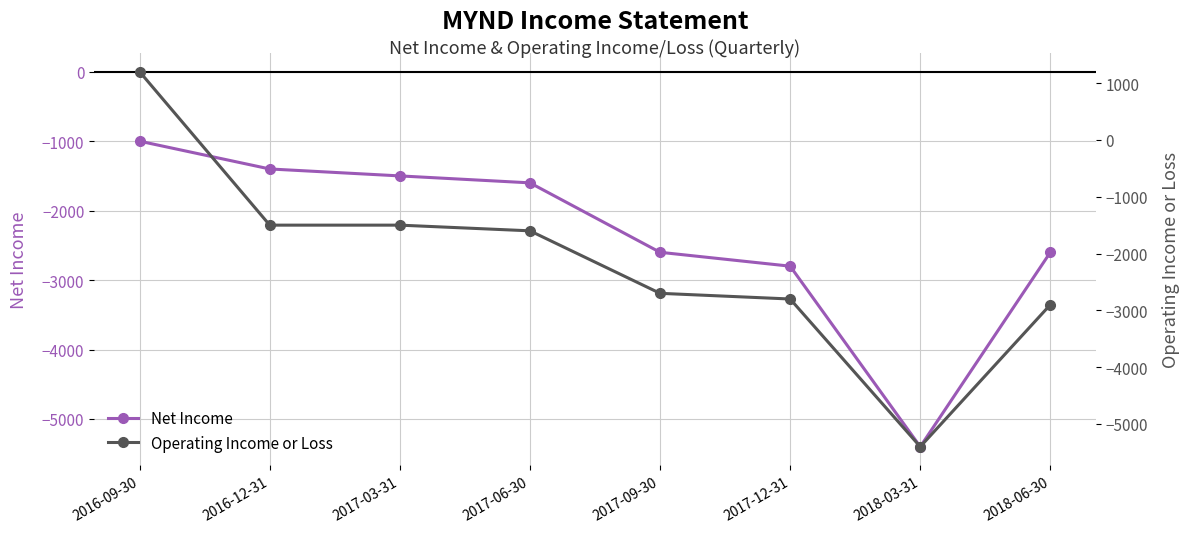

At how many categories does at least one series exceed 818?

1